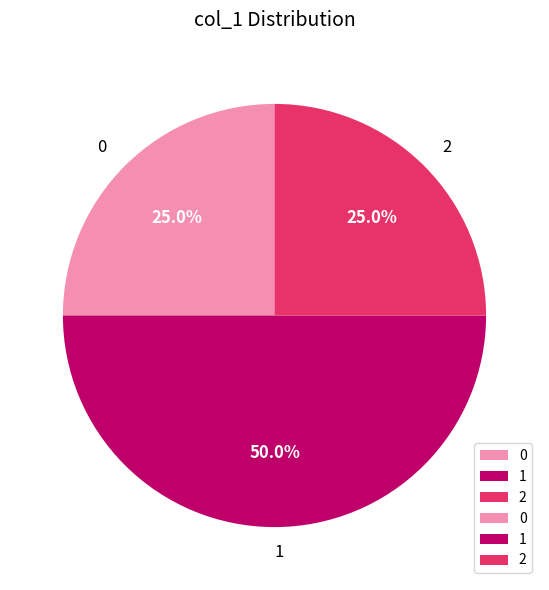

Approximately how many times larger is the value at 0 compared to 1?

0.5